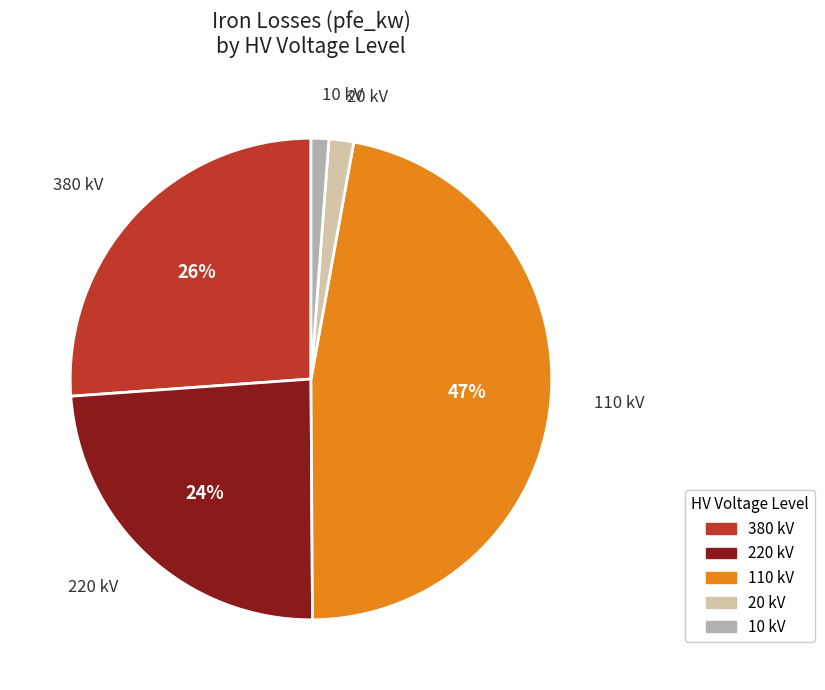

Is there a majority slice in this chart?

No